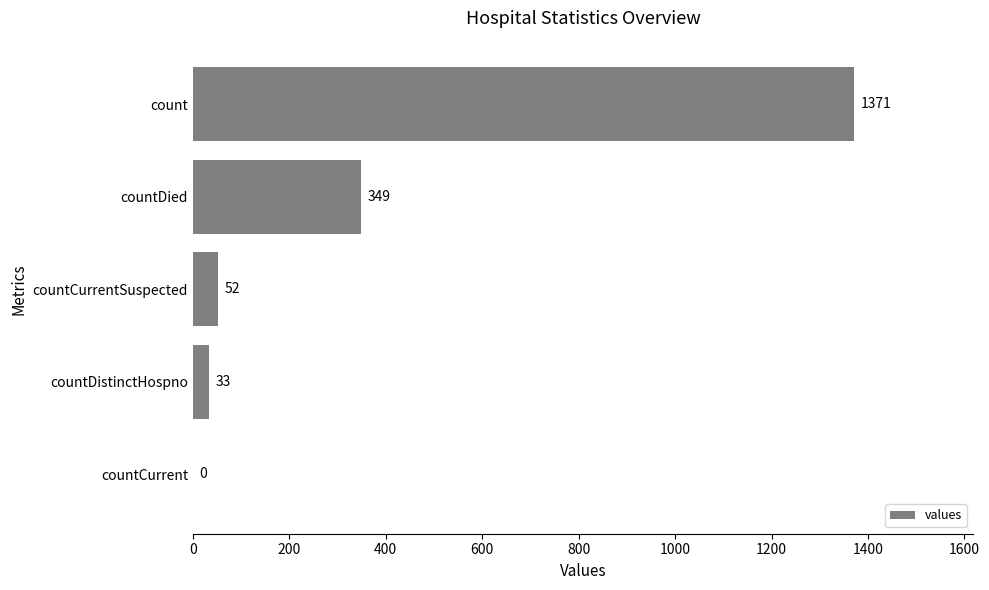

What is the sum of all values?

1805